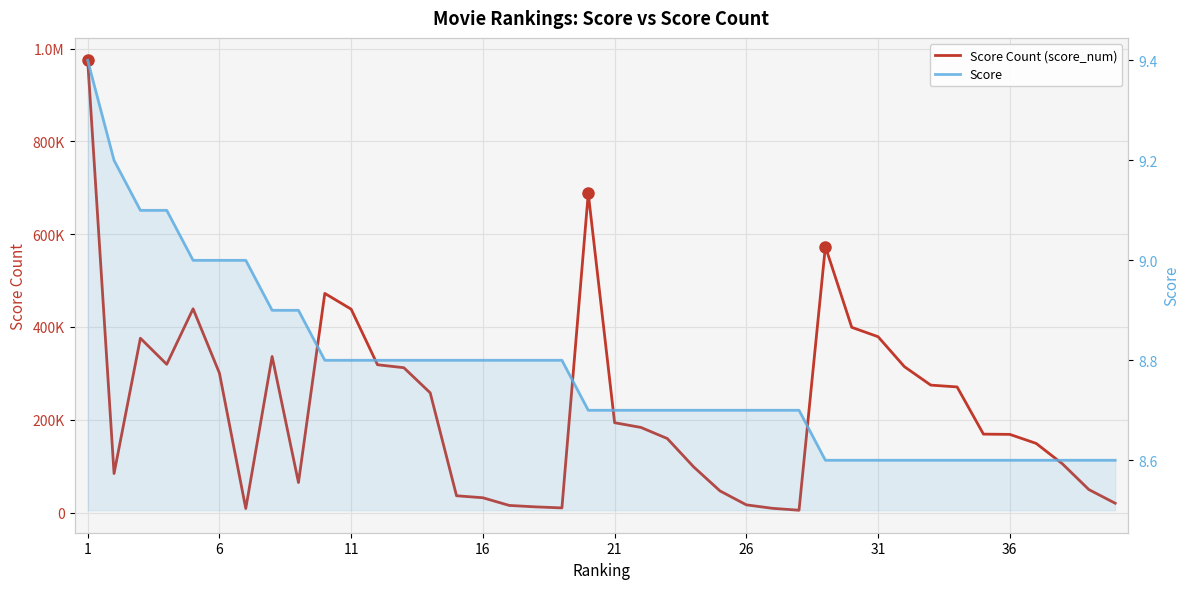

True or false: Score Count (score_num) has a value of 367976.9 at 13.

False